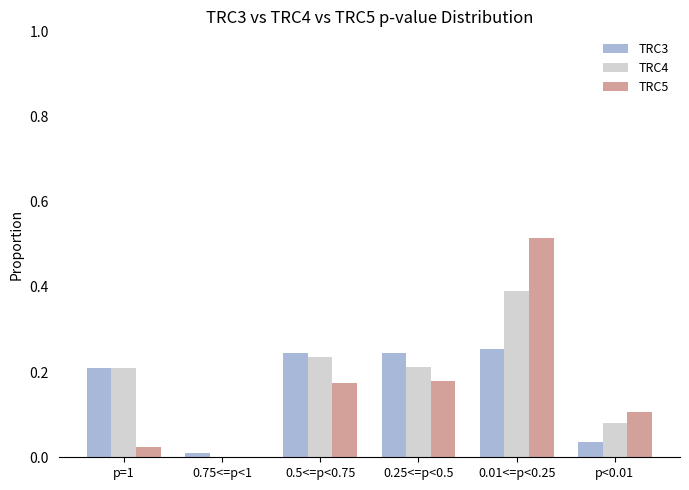

The value of TRC4 at 0.75<=p<1 is 0.3. True or false?

False